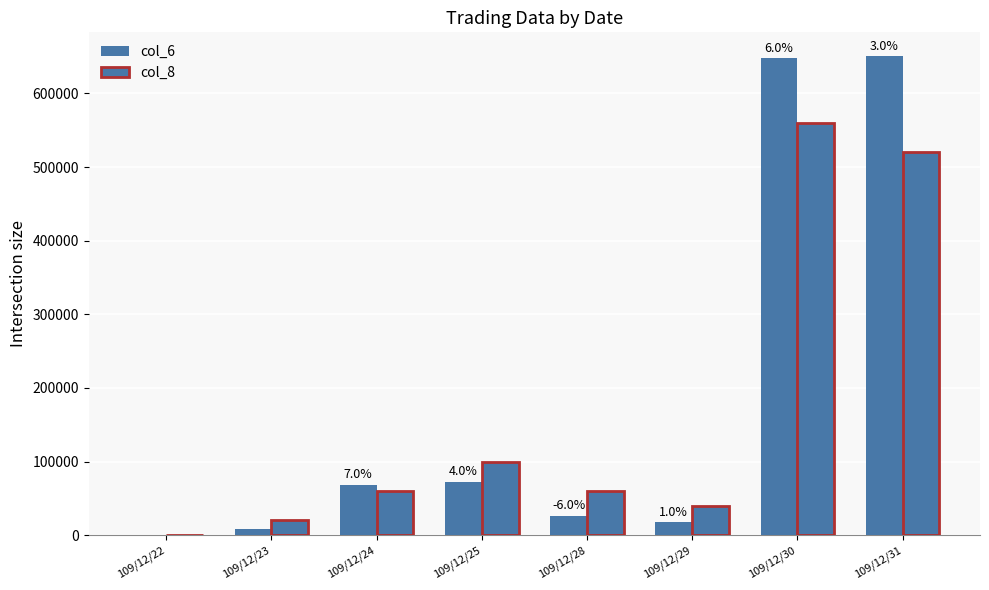

What is the sum of all col_8 values?

1360000